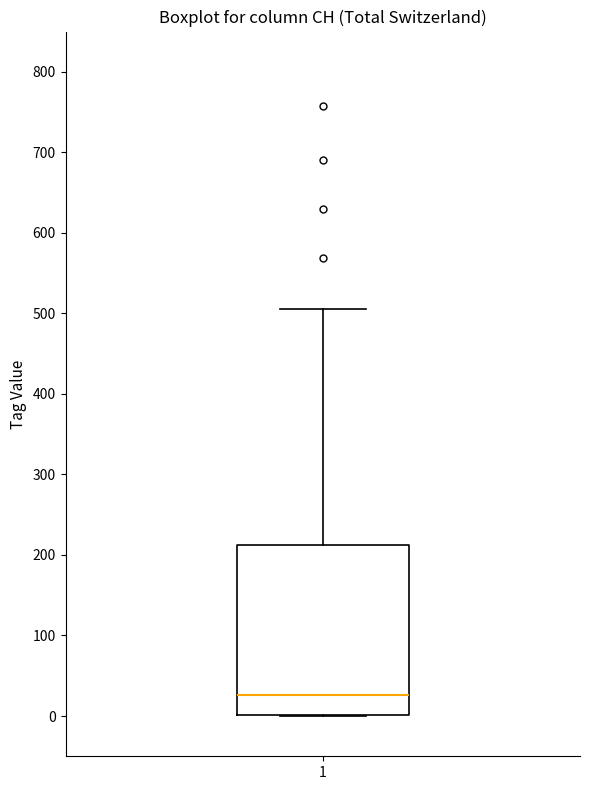

Transcribe this box plot: give where the median line is, the range the box spans, and where the two whiskers end, as read against the y-axis. The values are not printed on the chart, so give them approximately, as read against the axis.

median 30, box 0 to 210, whiskers 0 to 510